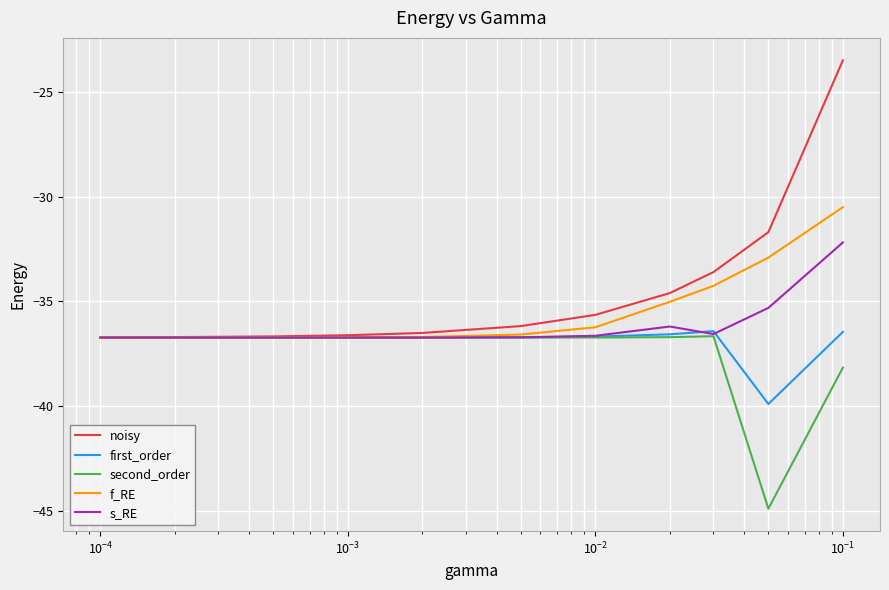

Which series has the largest total across all categories?

noisy